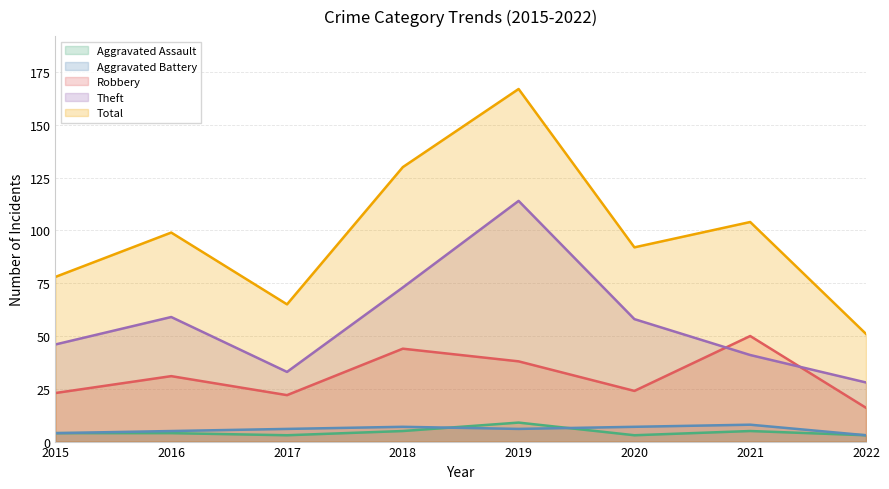

Which label corresponds to the smallest value in the chart?

2017